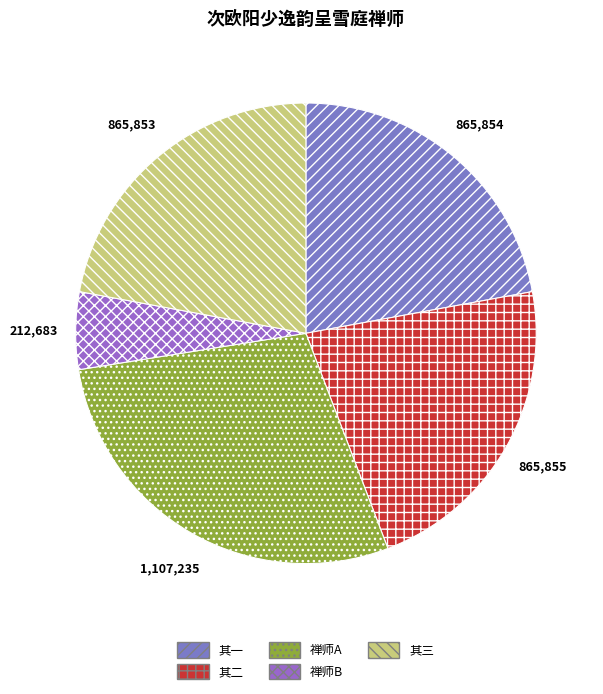

How many segments does this pie chart have?

5